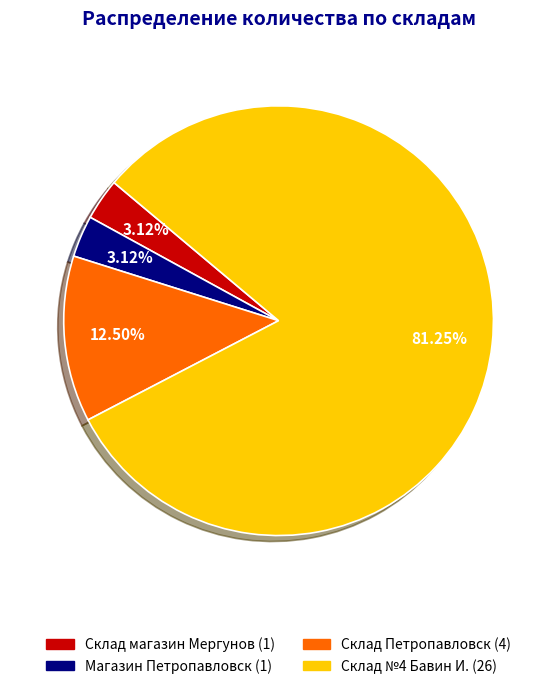

What percentage is the Склад магазин Мергунов slice, to the nearest percent?

3%